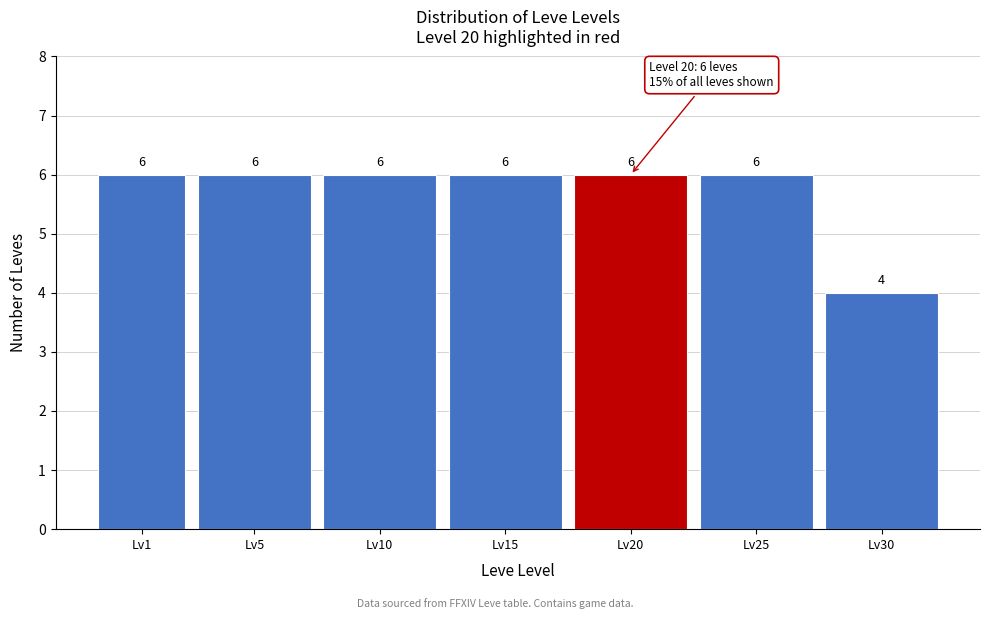

Reading left to right, transcribe all the data shown in this chart.

Lv1=6	Lv5=6	Lv10=6	Lv15=6	Lv20=6	Lv25=6	Lv30=4